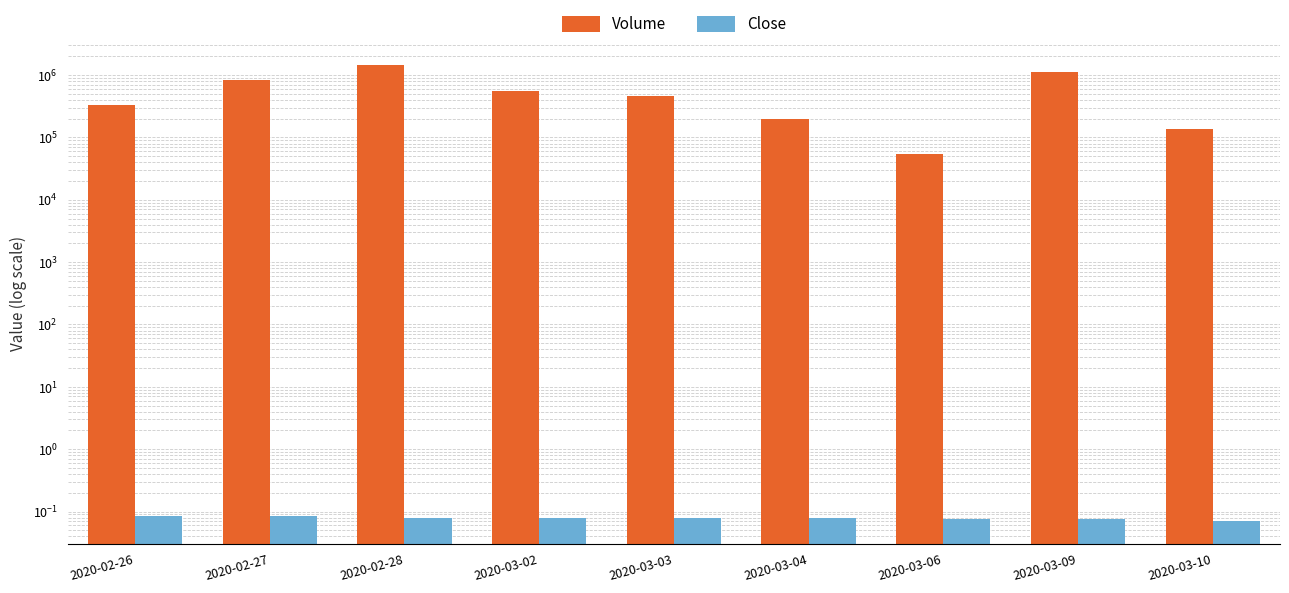

At which label does Close reach its peak?

2020-02-26